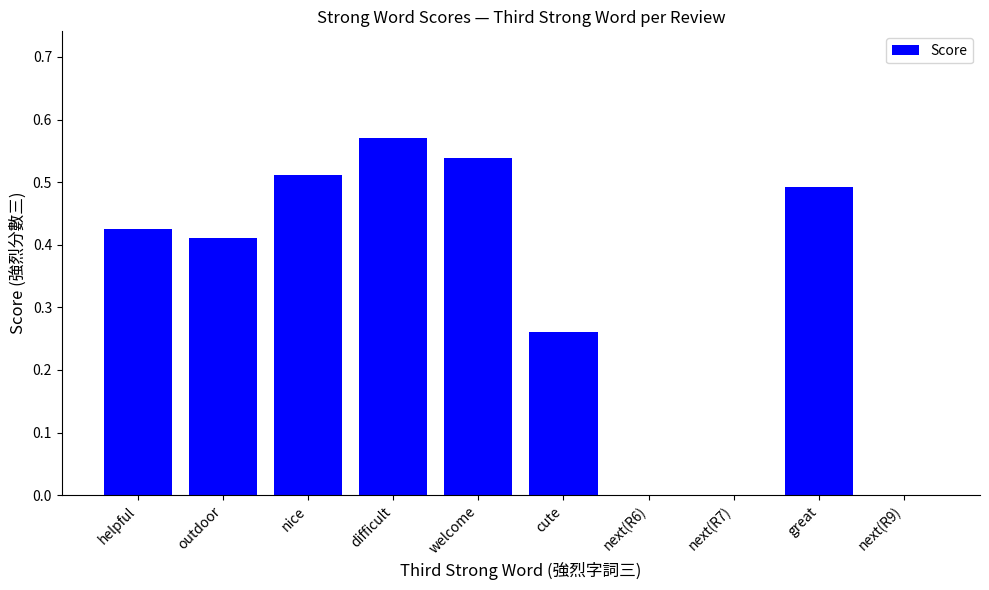

What is the sum of the values at helpful and nice?

0.9